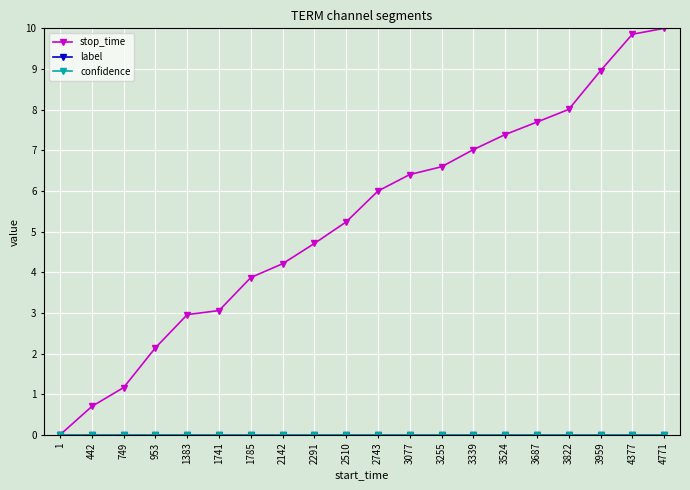

Is it true that stop_time equals 7.0 at 3339?

True